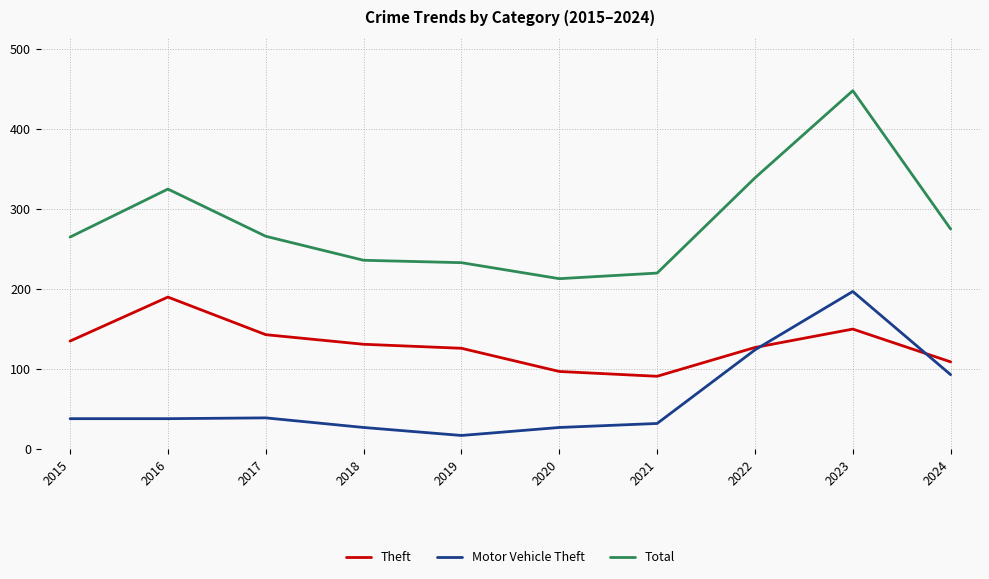

Between 2017 and 2019, which series saw the biggest shift?

Total